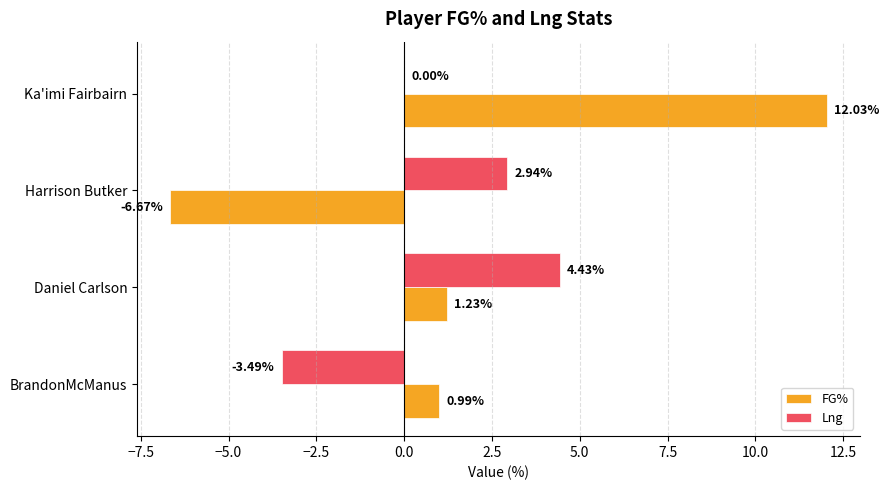

At which label does FG% reach its peak?

Ka'imi Fairbairn